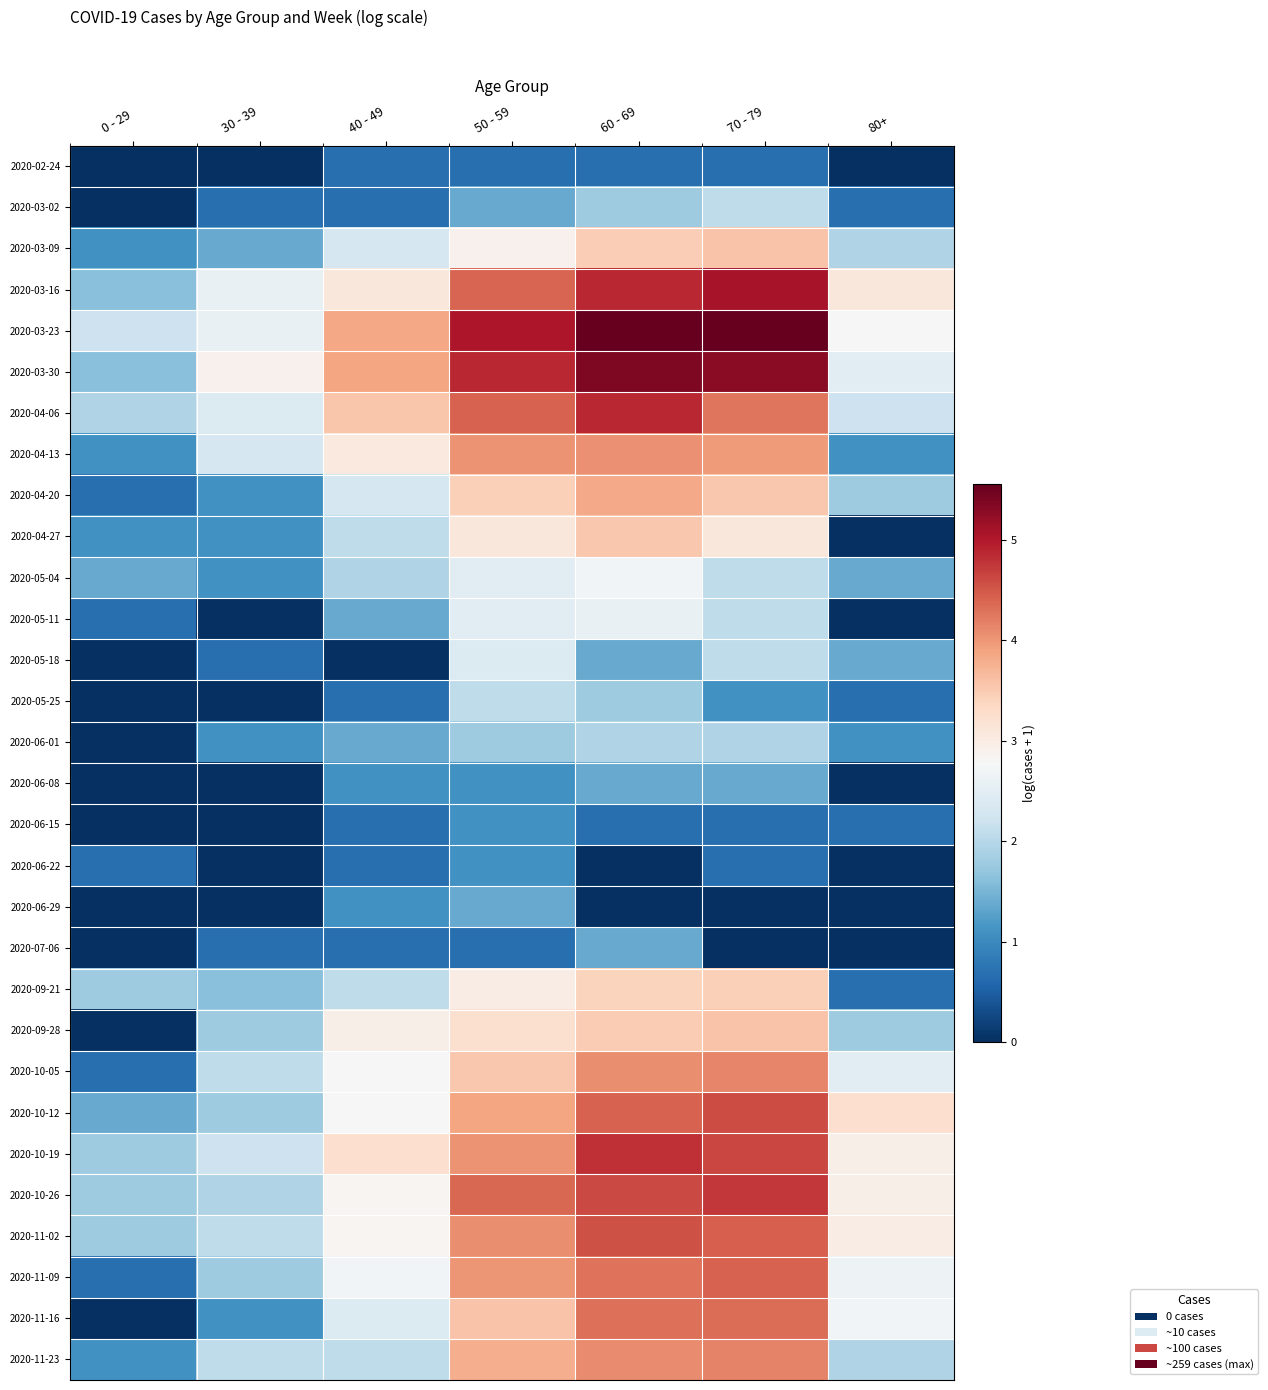

What is the spread (max minus min) of values at 40 - 49?

3.9